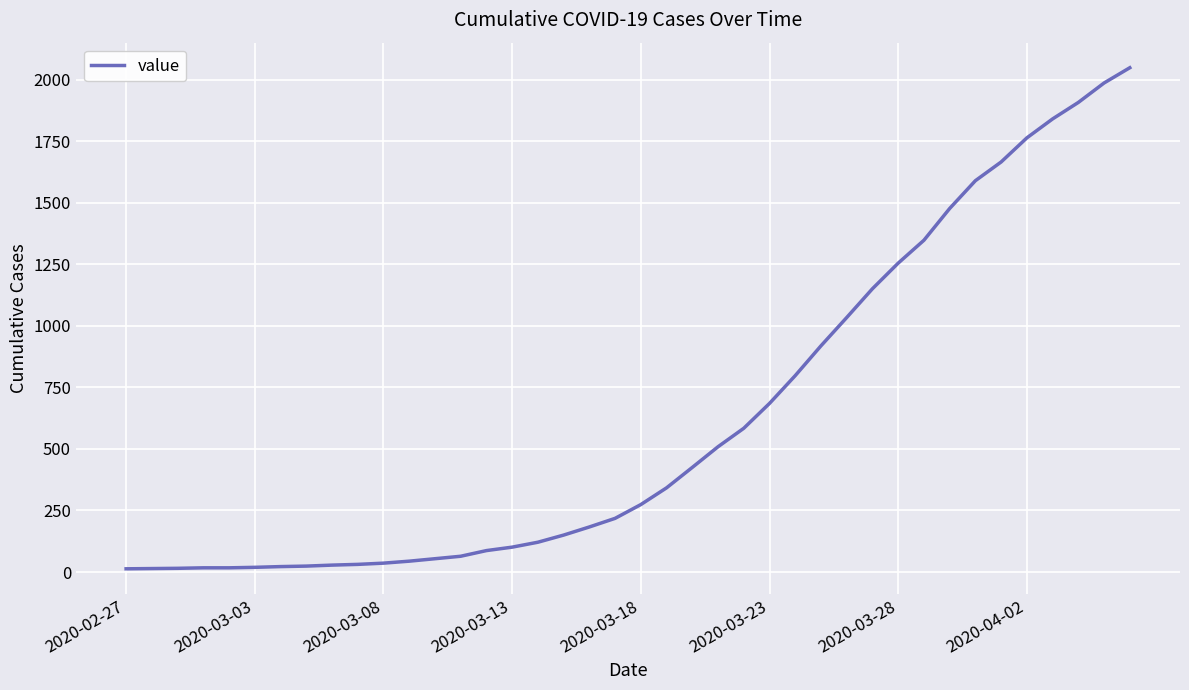

What is the difference between the maximum and minimum values?

2036